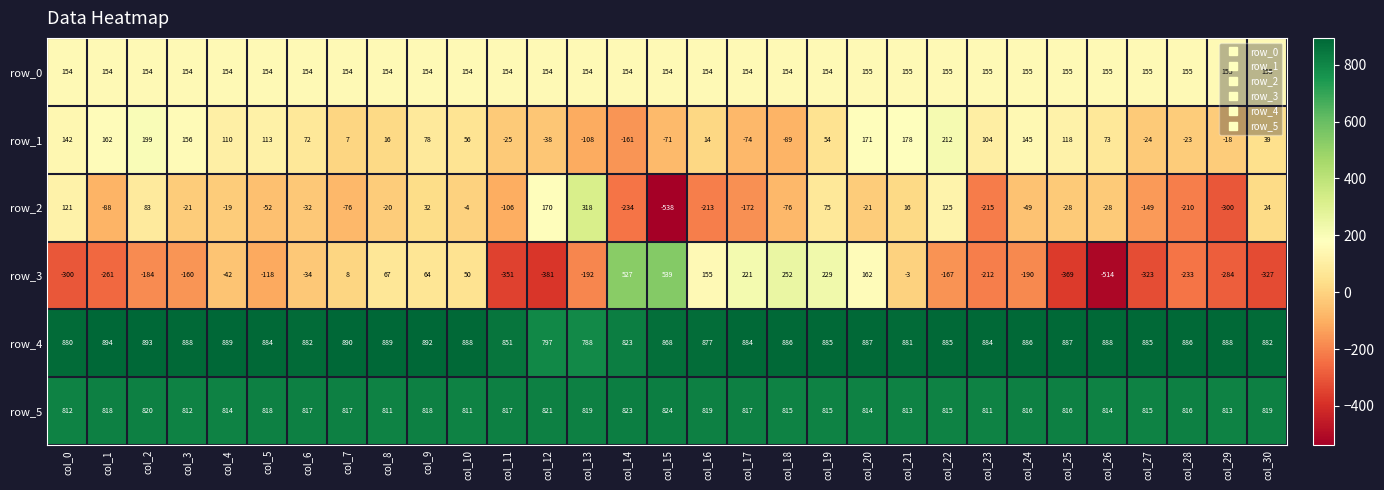

How many distinct data groups are displayed?

6